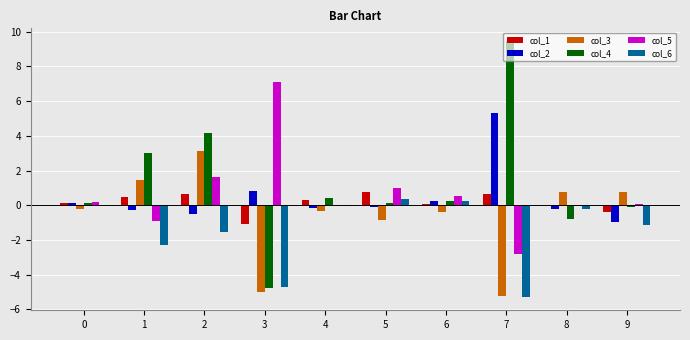

Is the value of col_4 at 3 greater than the value of col_3 at 5?

No